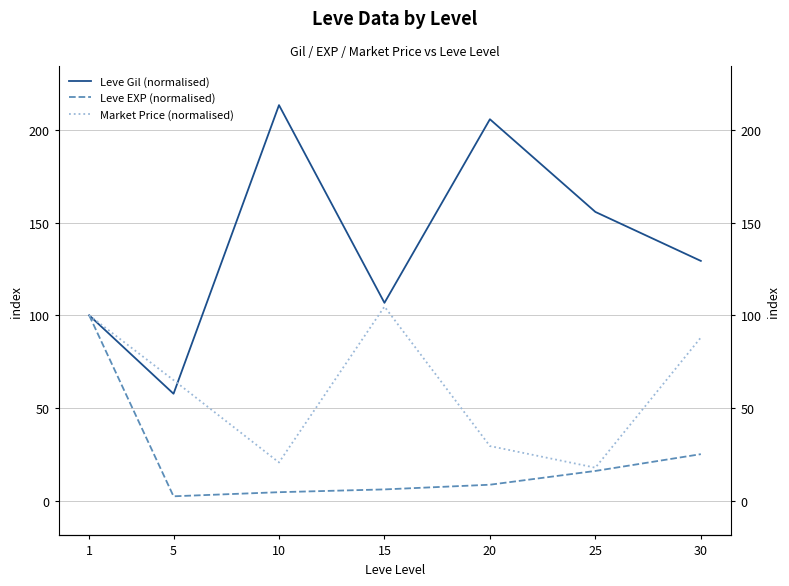

Reading left to right, what are all the values shown in this chart?

Leve Gil (normalised): 100.0	57.6	213.4	106.7	205.8	155.8	129.3
Leve EXP (normalised): 100.0	2.3	4.5	6.0	8.5	16.0	25.0
Market Price (normalised): 100.0	65.0	20.6	104.7	29.4	17.7	88.0